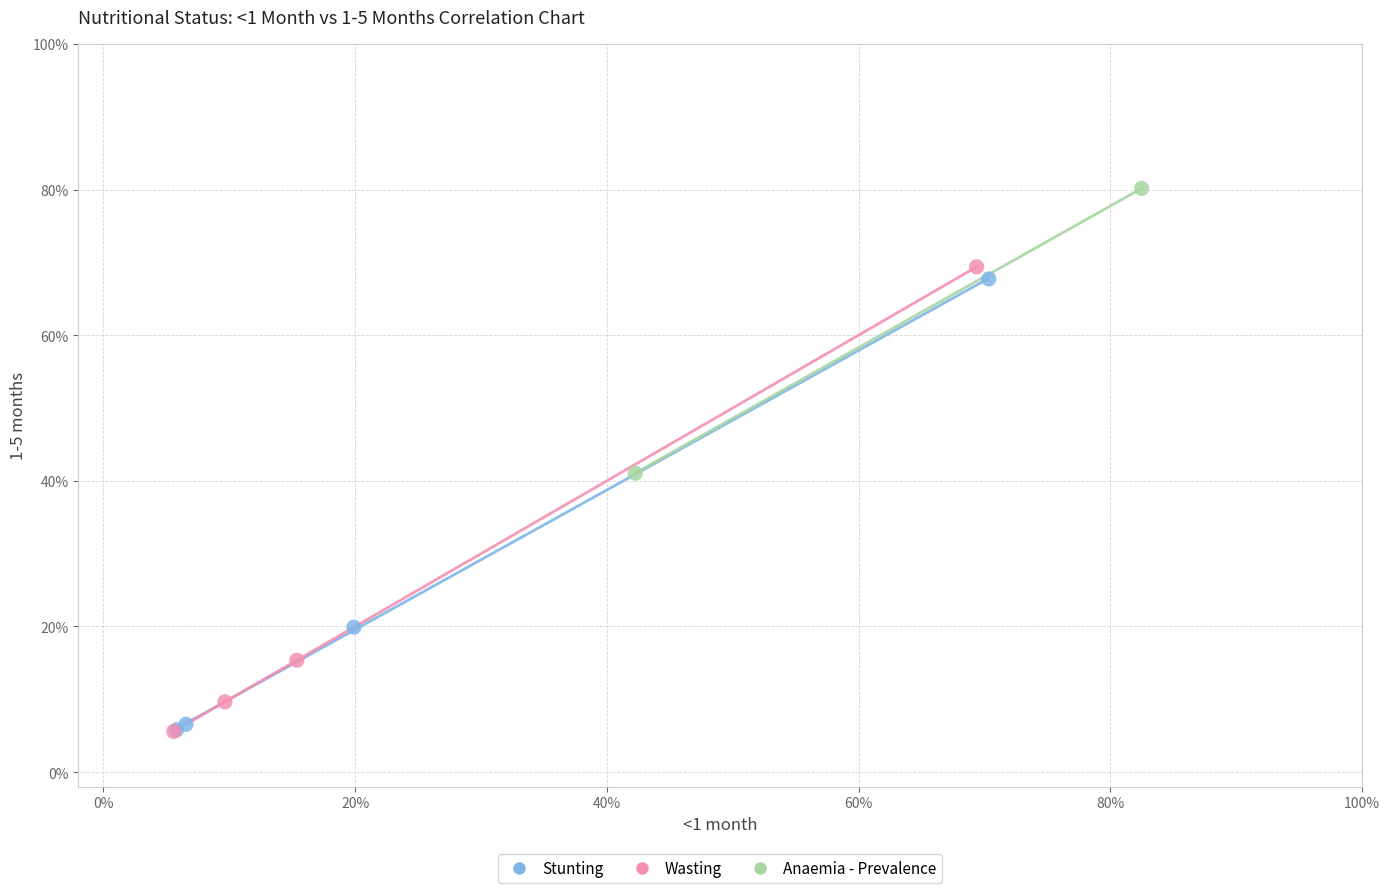

Which series contains the highest Y value?

Anaemia - Prevalence